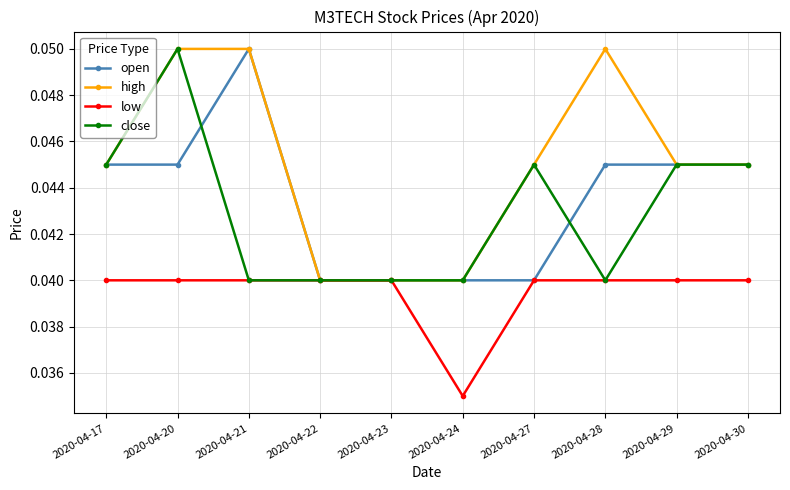

Count the high values in the range 0 to 1.

10